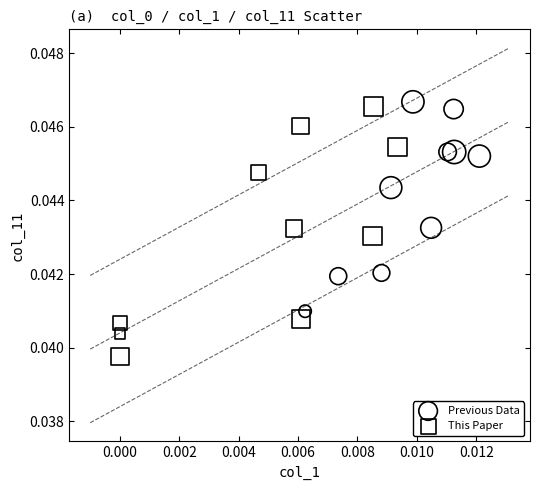

Which series has the largest Y range (max minus min)?

This Paper